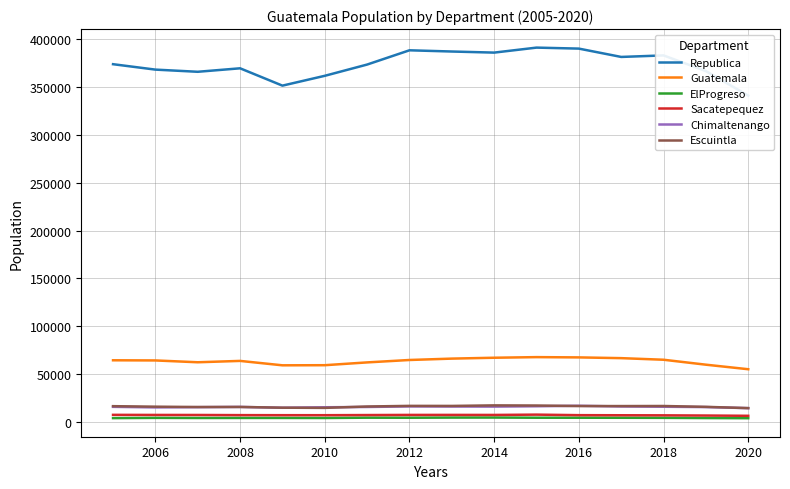

What is the maximum value for Chimaltenango?

16563